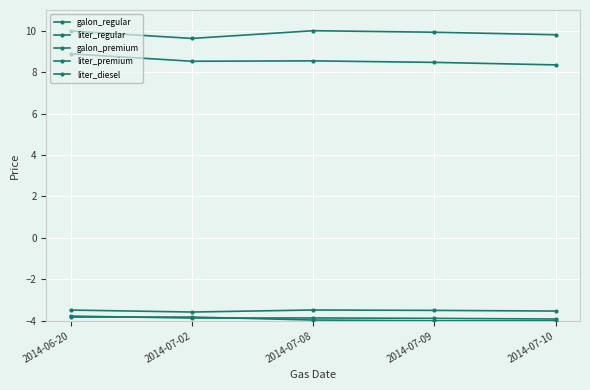

Rank the series at 2014-07-02 from highest to lowest value.

galon_premium, galon_regular, liter_premium, liter_diesel, liter_regular